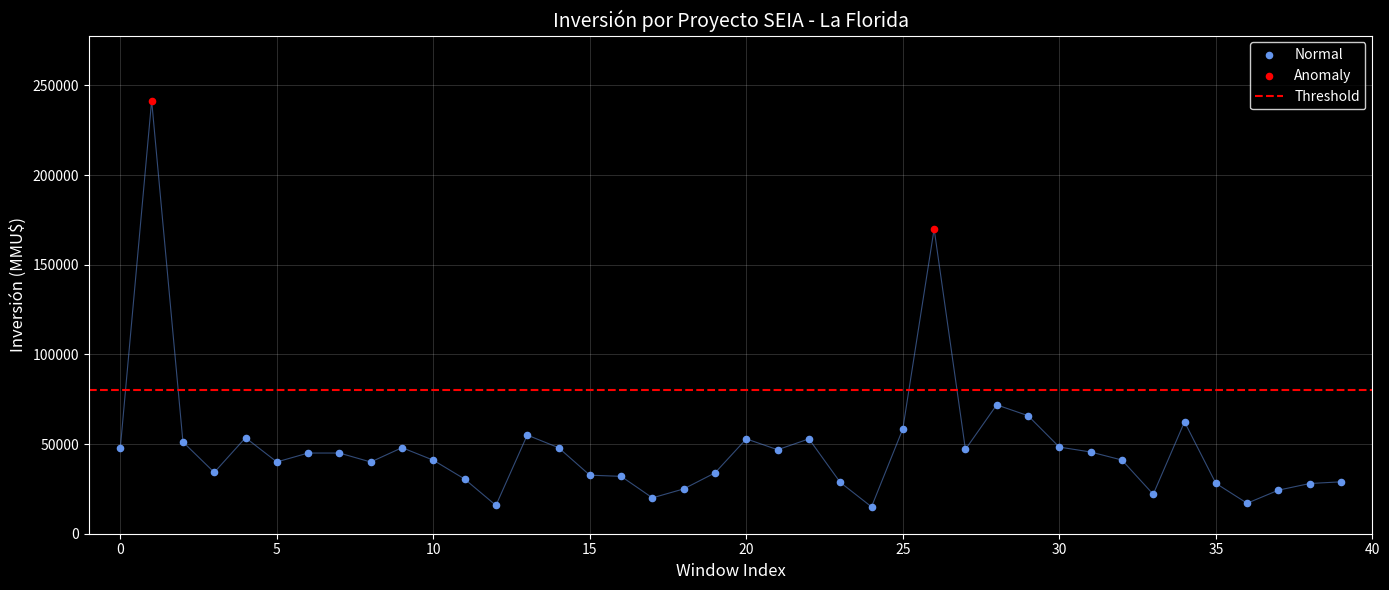

What is the ratio of the value at 20 to the value at 11?

1.7